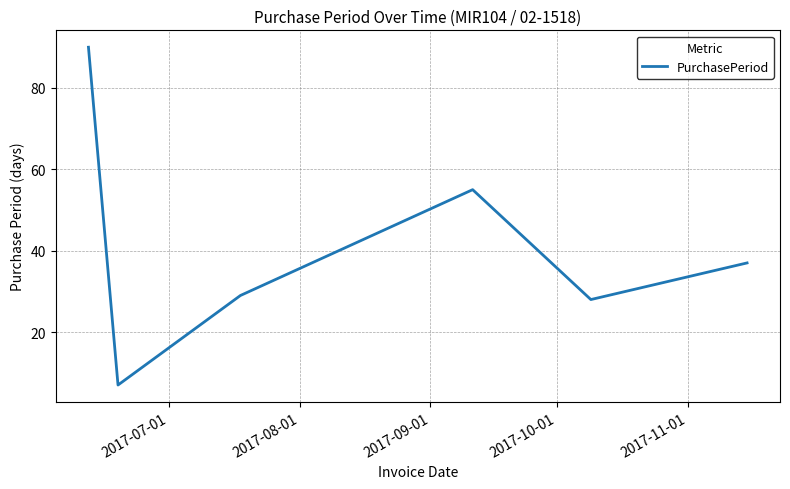

What is the minimum value shown in the chart?

7